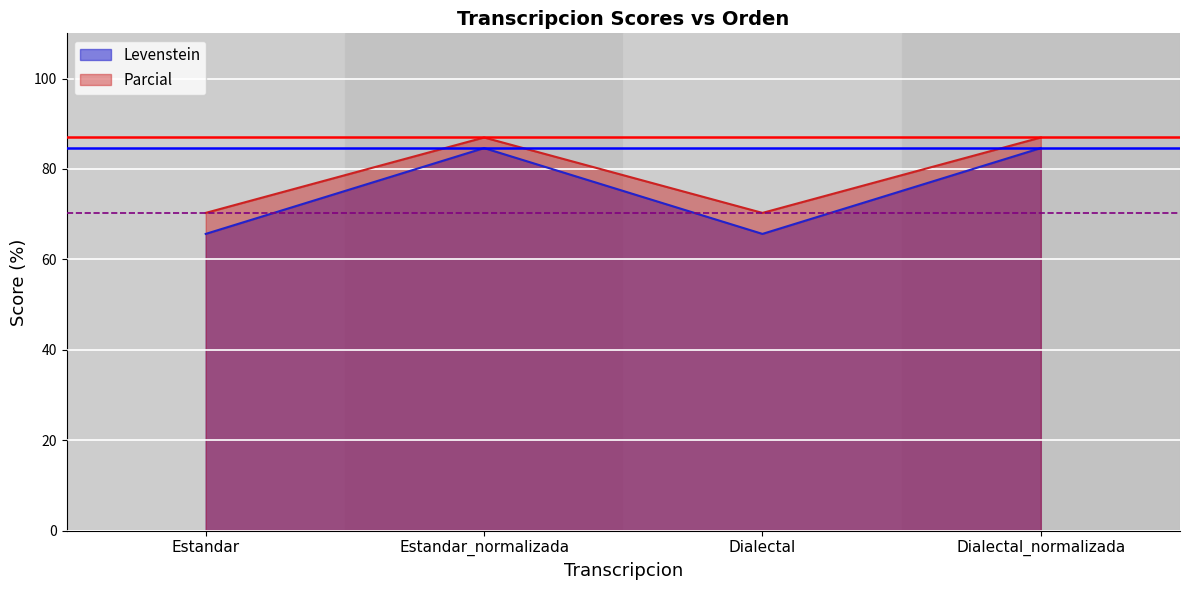

At which label does Parcial reach its peak?

Estandar_normalizada